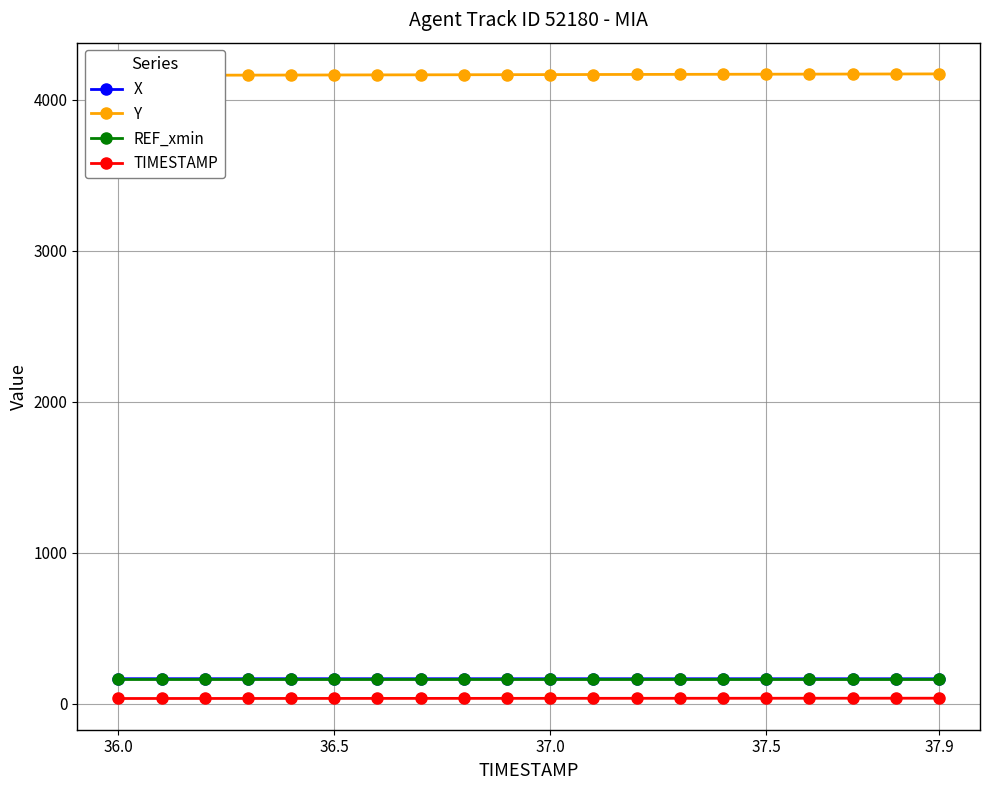

True or false: X and TIMESTAMP cross at least once.

False